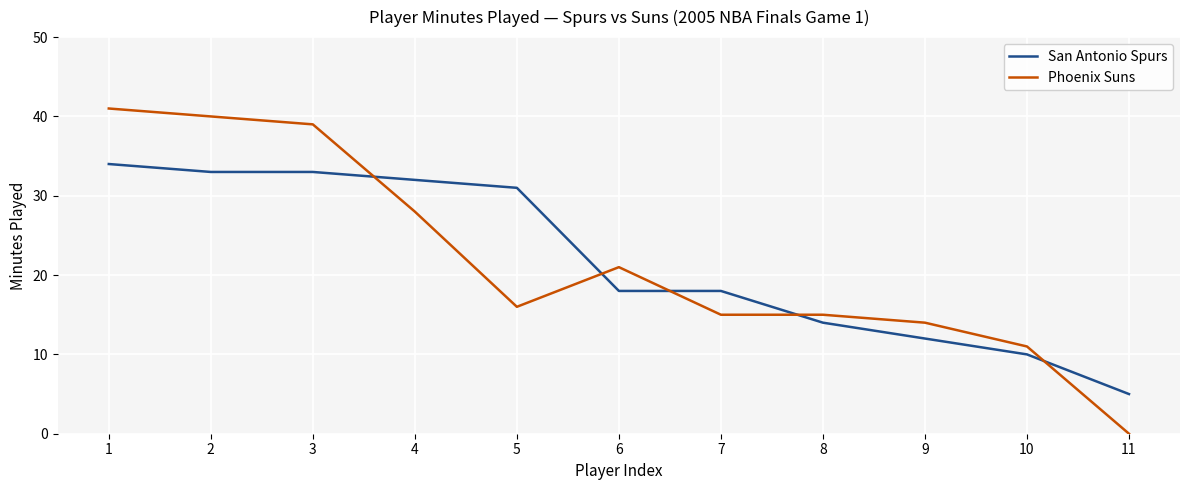

How many lines are shown in the chart?

2